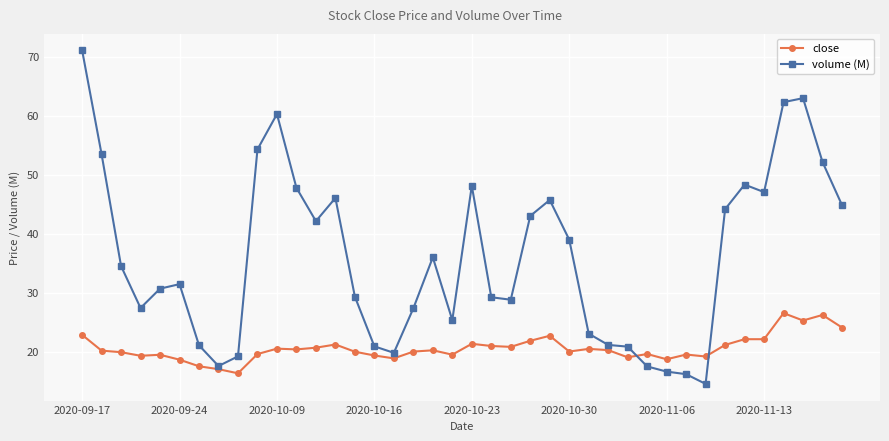

Does the chart display data point markers on the line(s)?

Yes